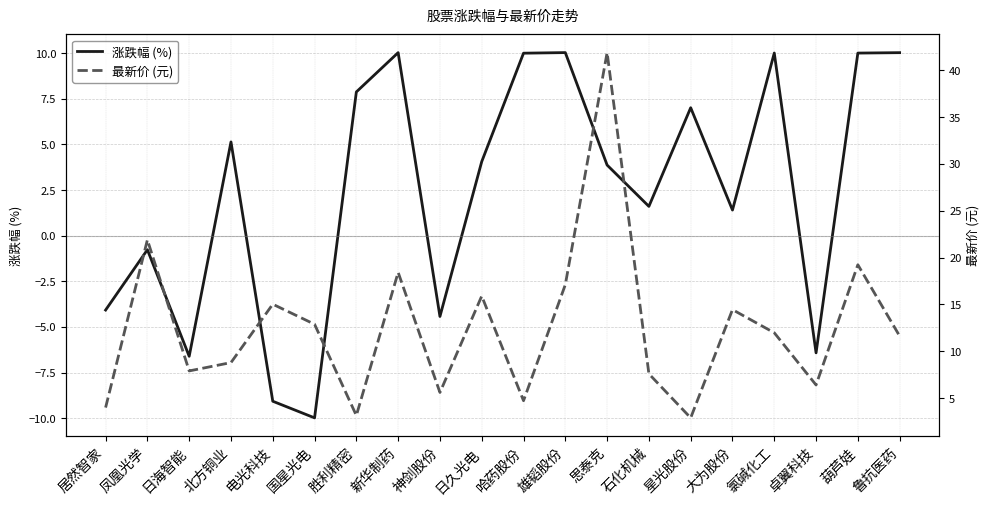

What is the average value of the 涨跌幅 (%) series?

2.5